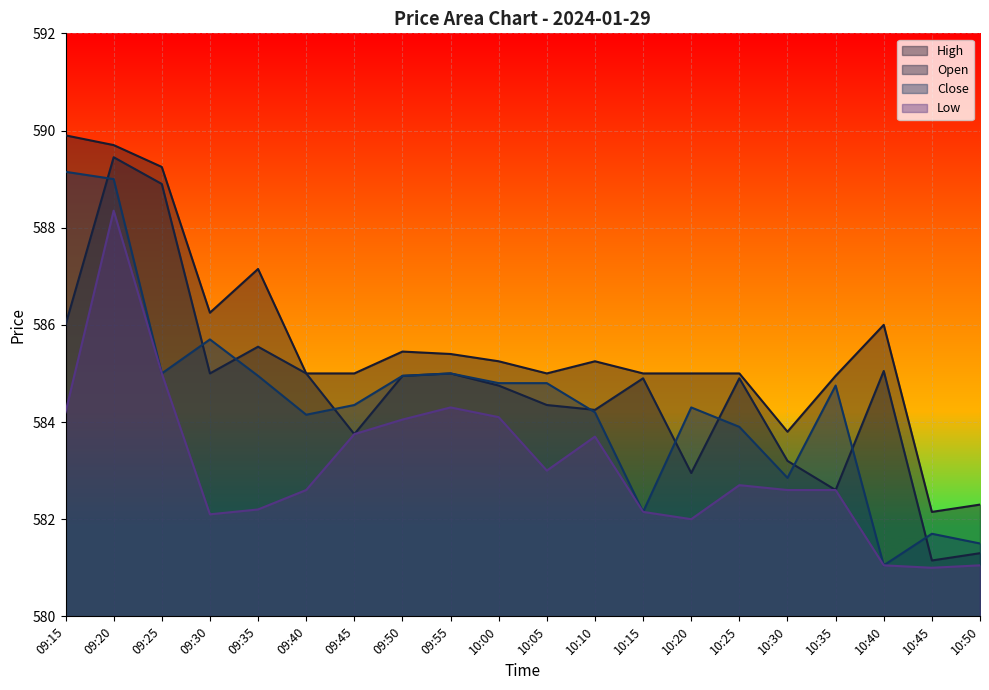

Which category has the lowest value across all series?

10:45